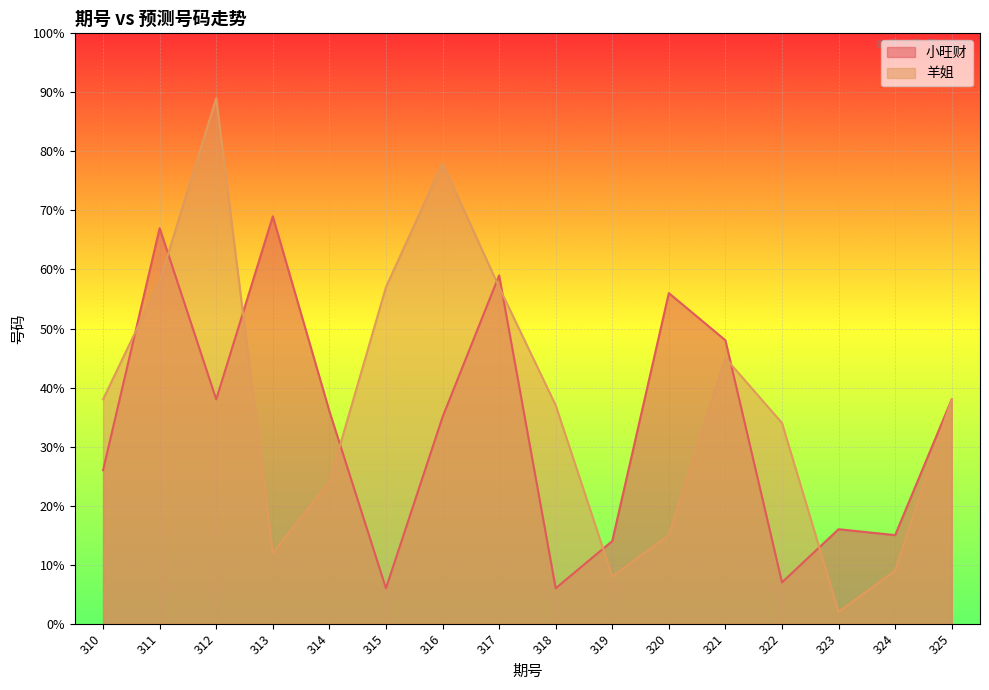

What value does the 小旺财 series have at 318?

6